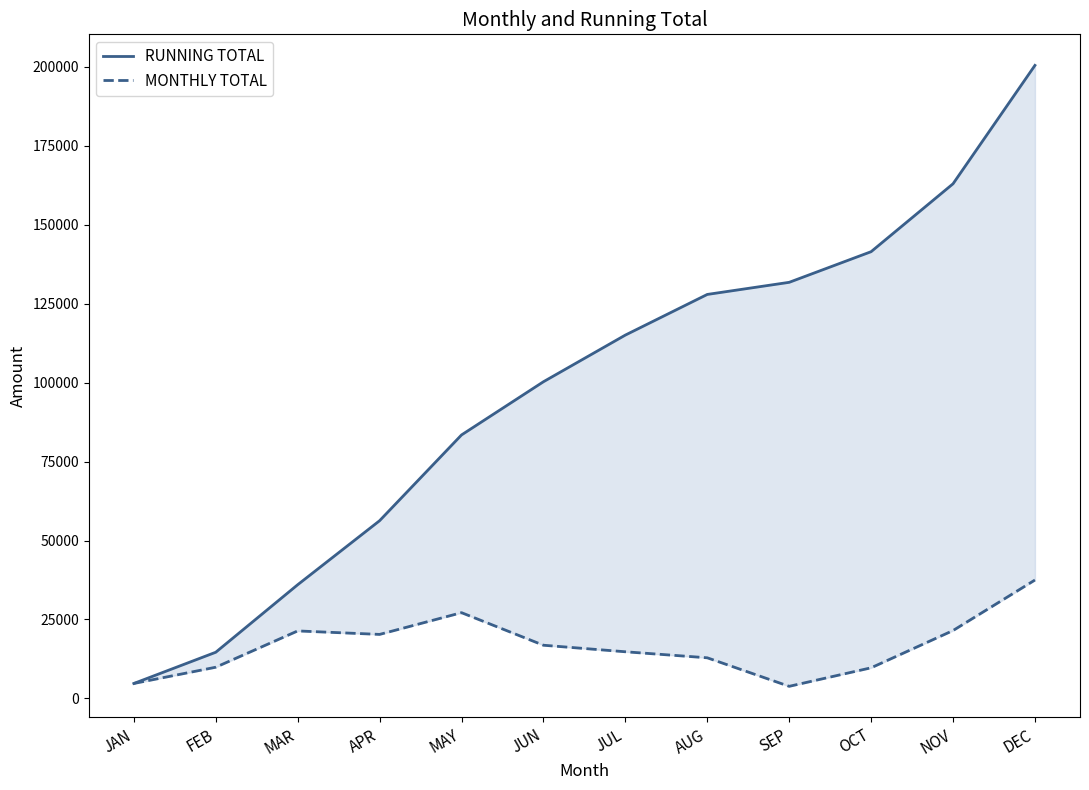

At which label does RUNNING TOTAL first exceed 115036?

JUL